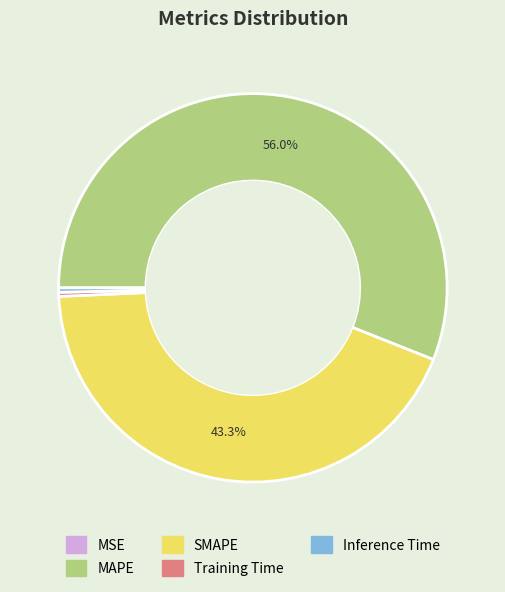

Which slice is the largest?

MAPE